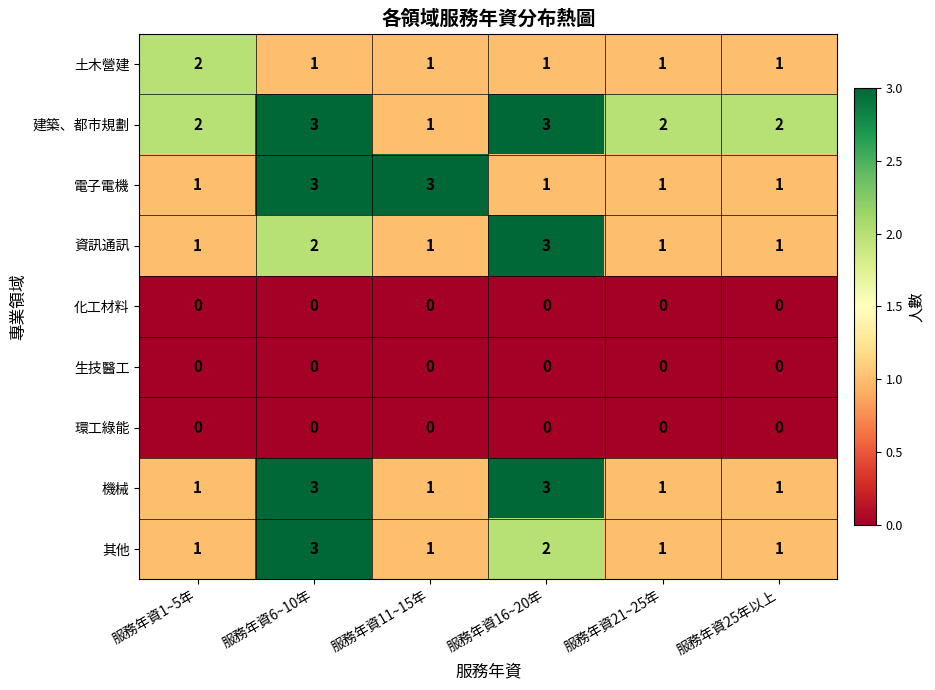

What is the difference between the highest and lowest values at 服務年資16~20年?

3